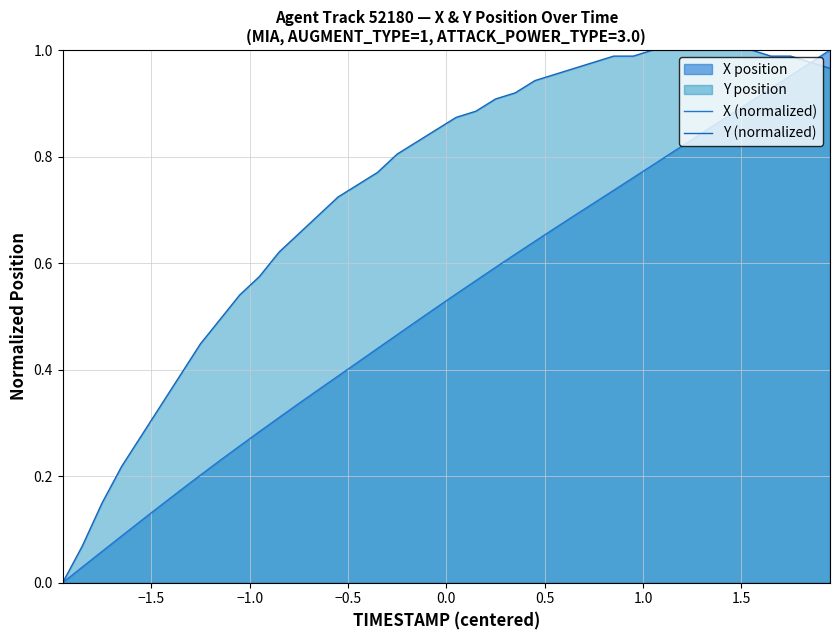

Which series has the largest total across all categories?

Y (normalized)